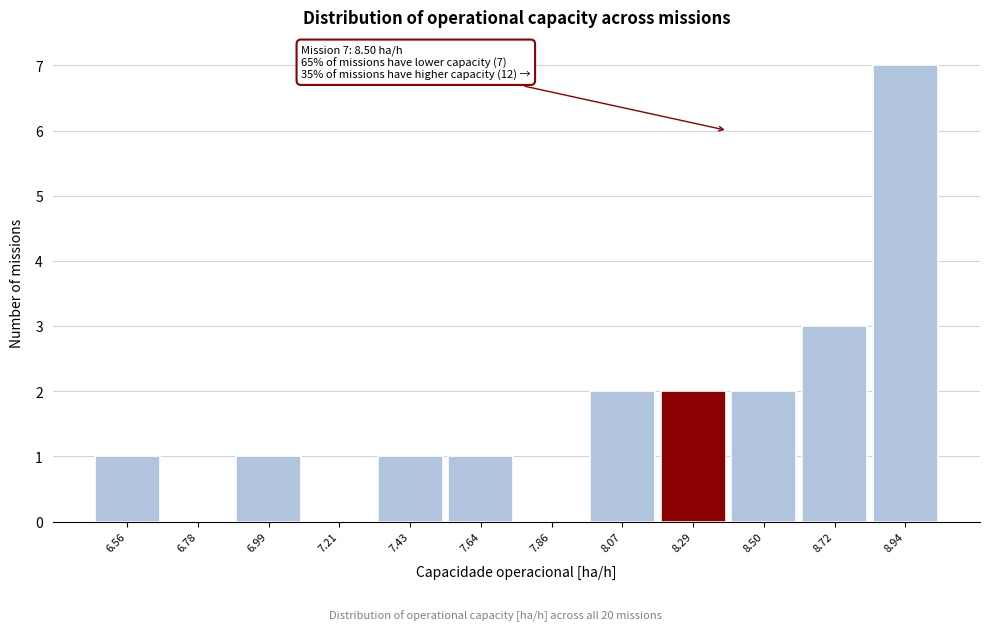

Reading left to right, what are all the values shown in this chart?

6.56=1	6.78=0	6.99=1	7.21=0	7.43=1	7.64=1	7.86=0	8.07=2	8.29=2	8.50=2	8.72=3	8.94=7